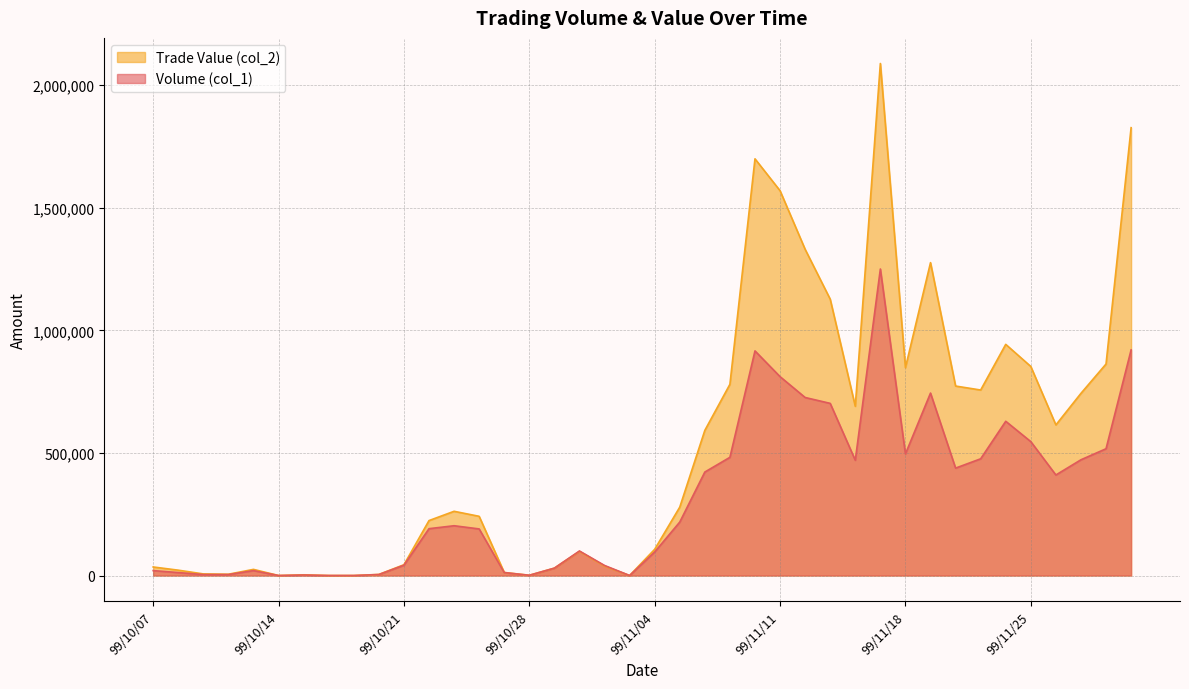

Where is Volume (col_1) nearest to the value 625000?

99/11/24